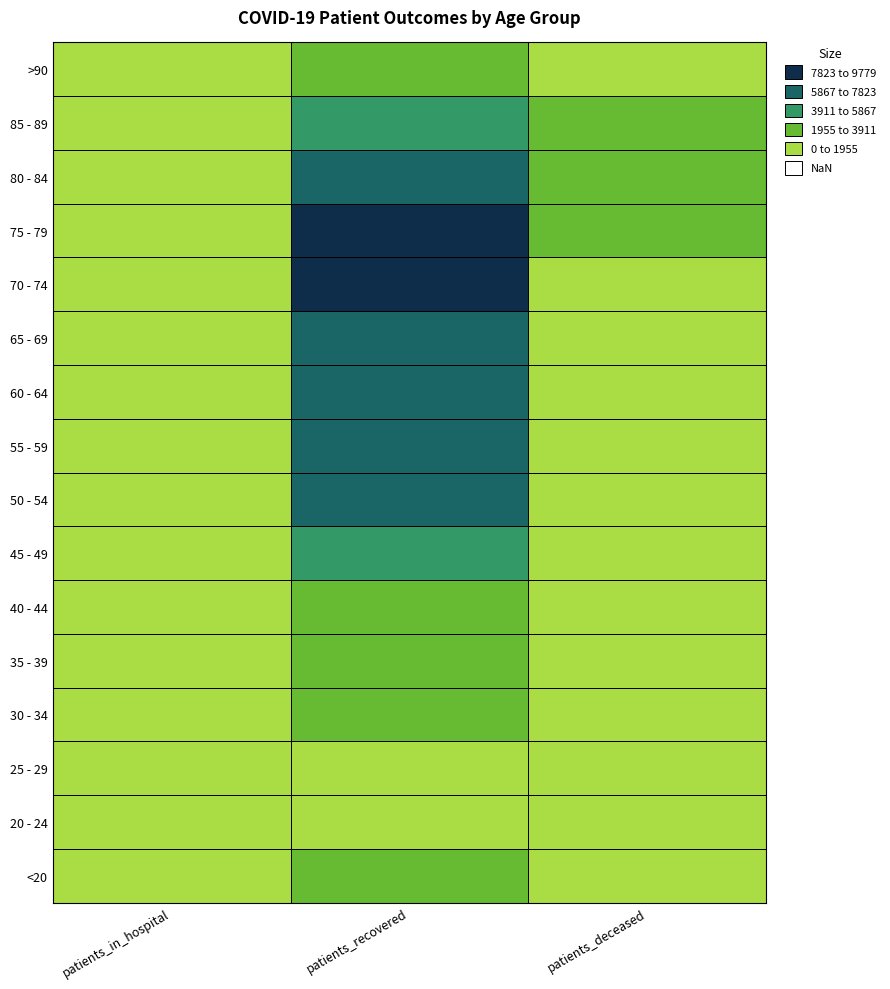

Between 8 and 12, which series saw the biggest shift?

patients_deceased